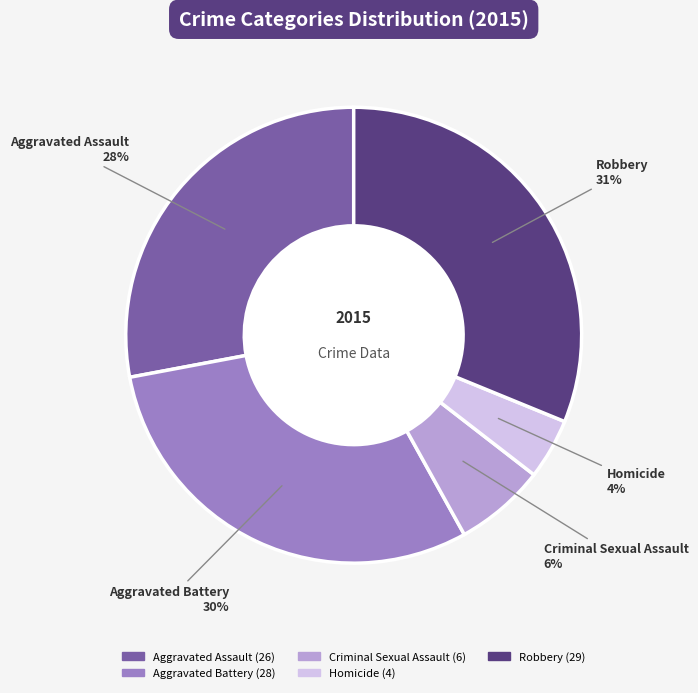

Does Aggravated Battery account for over 50% of the chart?

No